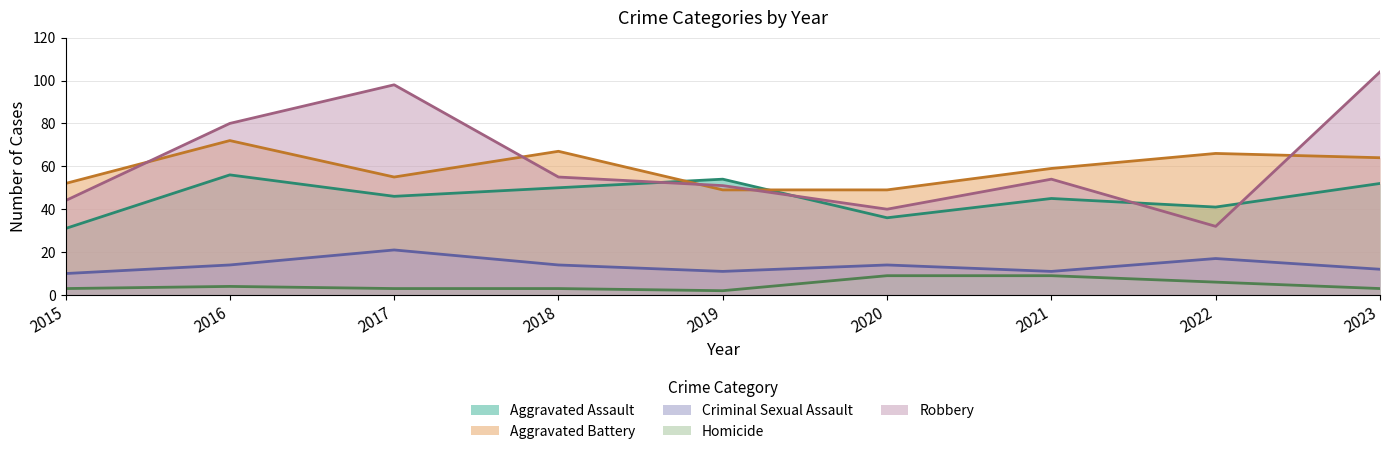

How many values in the Aggravated Assault series exceed 46?

4